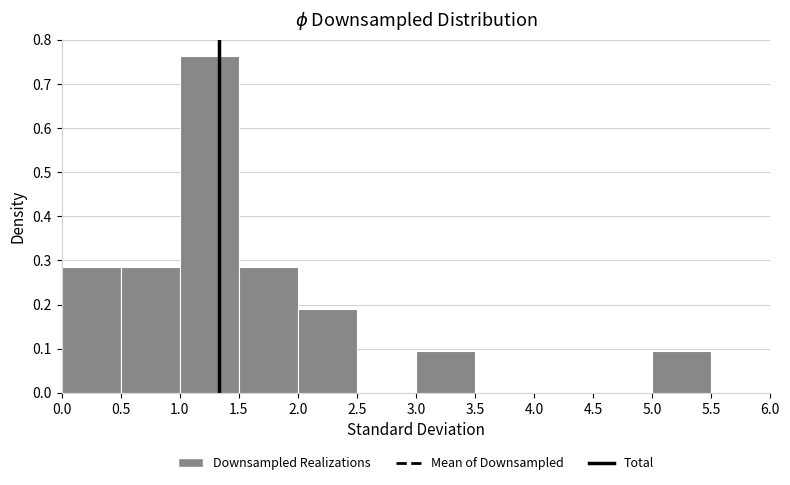

Reading left to right, list every bar in this chart as the range it spans on the x-axis followed by its height. The values are not printed on the chart, so give them approximately, as read against the axis.

0.0 to 0.5: 0.29
0.5 to 1.0: 0.29
1.0 to 1.5: 0.76
1.5 to 2.0: 0.29
2.0 to 2.5: 0.19
2.5 to 3.0: 0
3.0 to 3.5: 0.10
3.5 to 4.0: 0
4.0 to 4.5: 0
4.5 to 5.0: 0
5.0 to 5.5: 0.10
5.5 to 6.0: 0